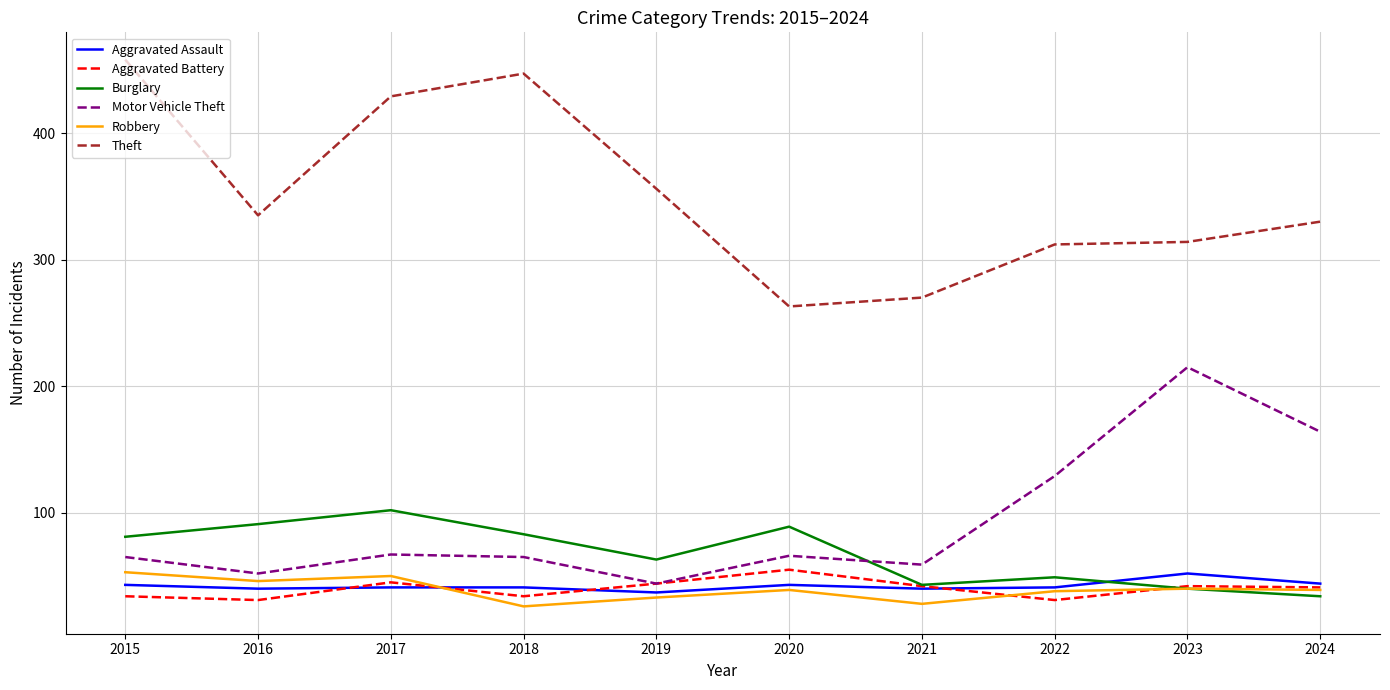

What is the average value of the Aggravated Battery series?

40